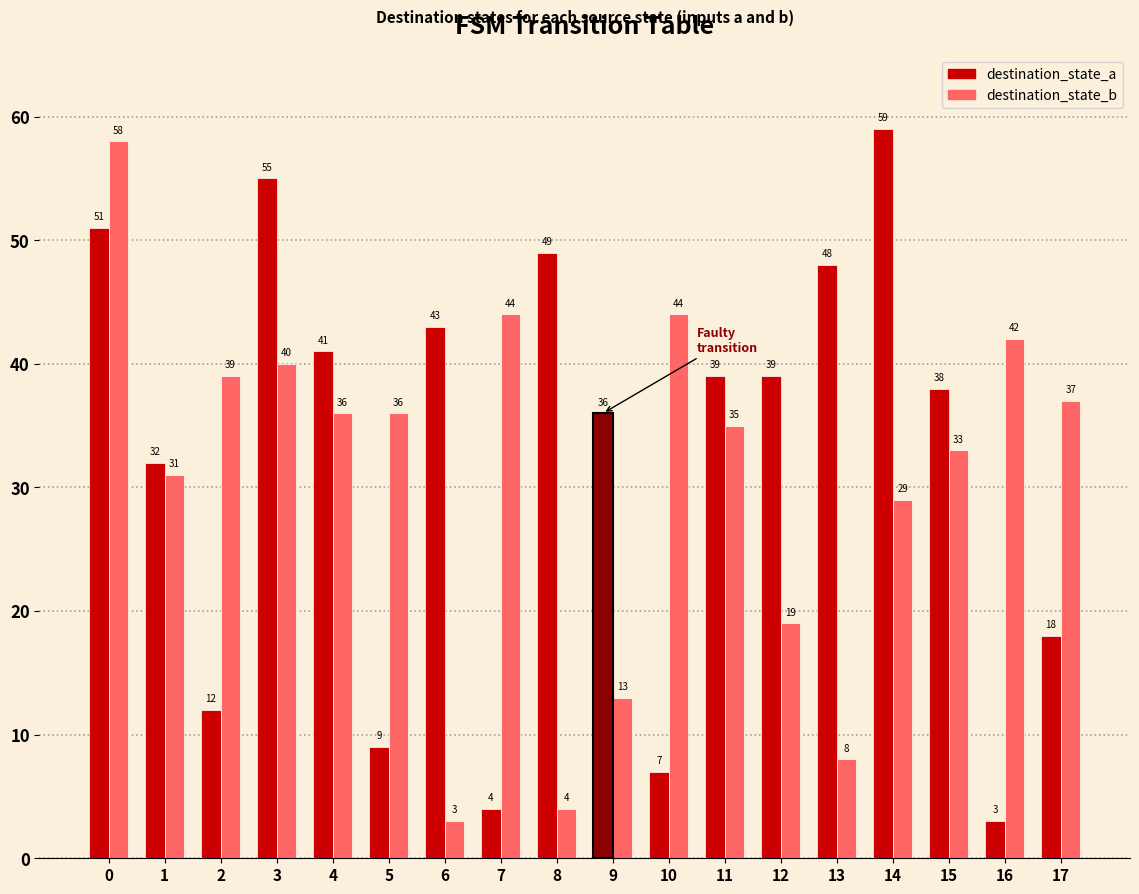

How many values in the destination_state_b series exceed 36?

7